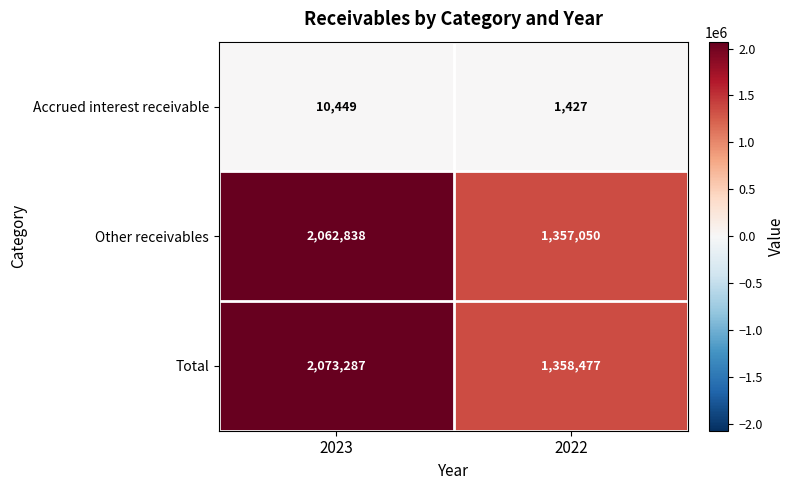

Read the Accrued interest receivable value at 2022, to the nearest 10.

1430